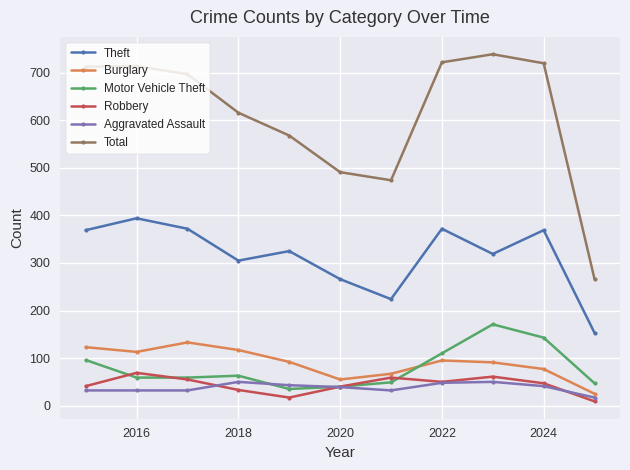

What is the sum of all Aggravated Assault values?

416